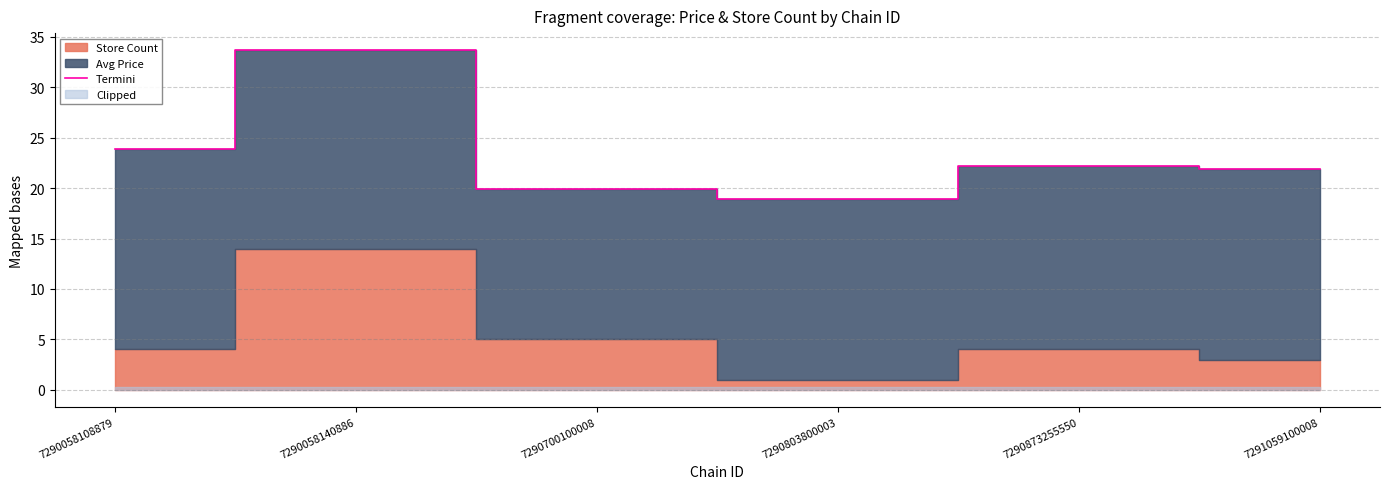

What is the change in value from 7290803800003 to 7291059100008?

+3.0